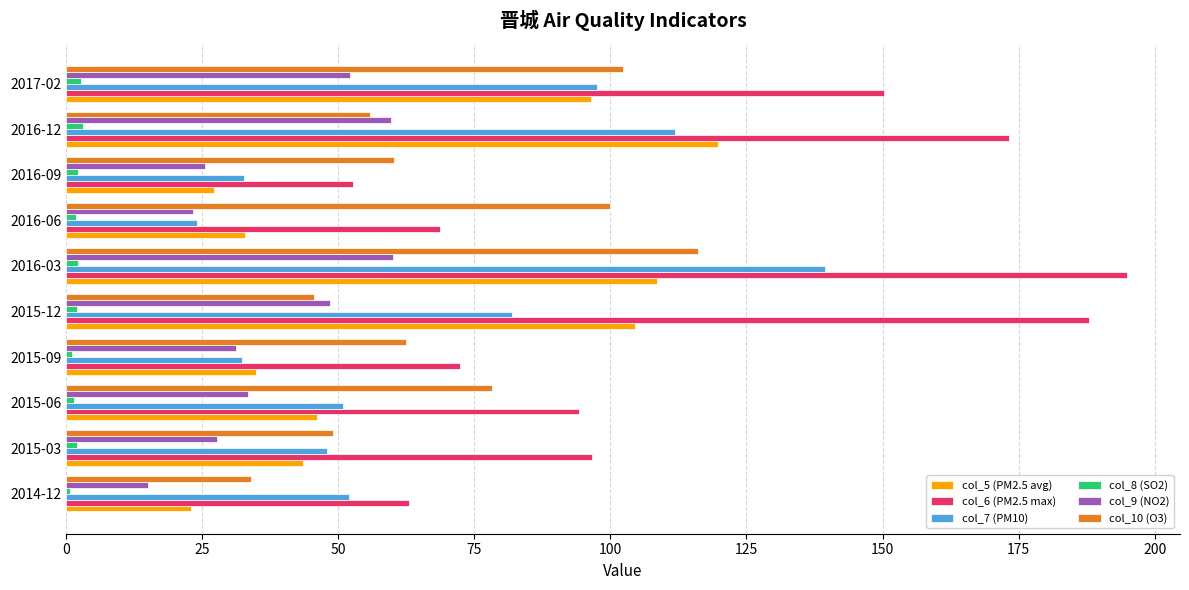

The col_7 (PM10) series shows 49.2 at 2016-12. True or false?

False